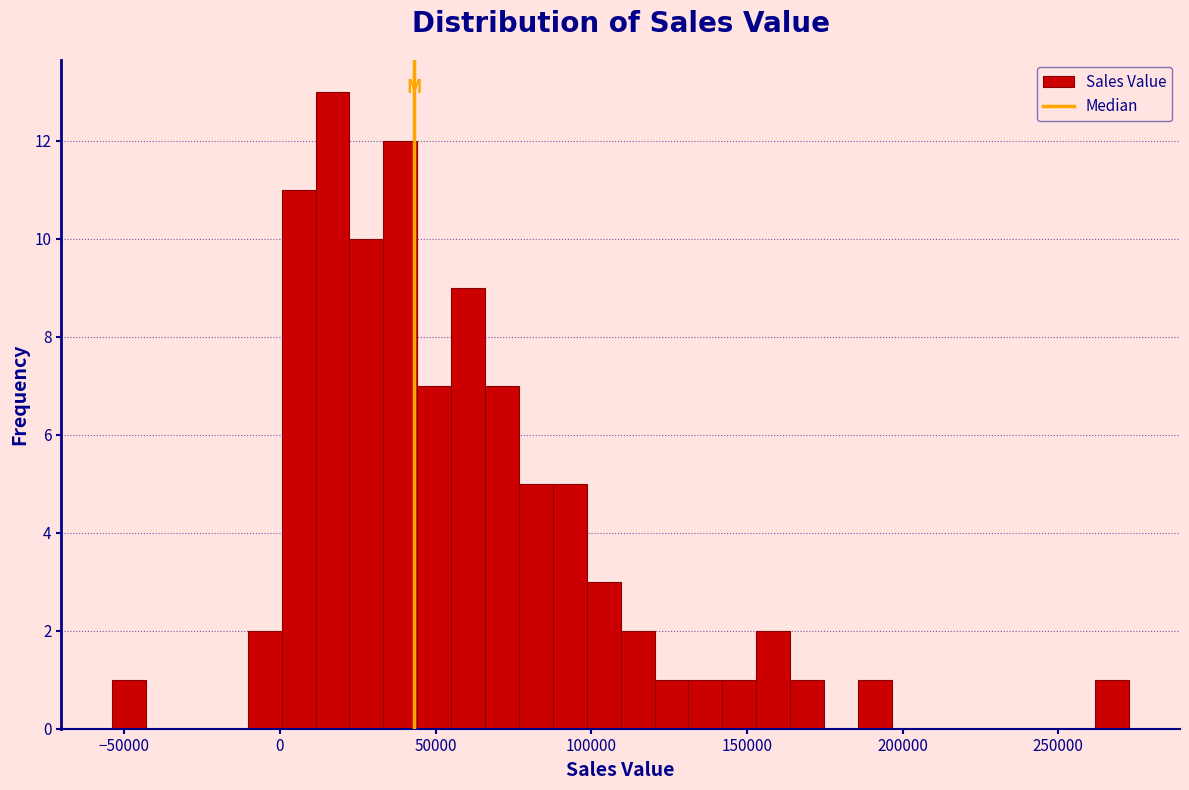

Around what value on the x-axis is the tallest bar? Give the approximate position of its centre, as read against the axis.

15000